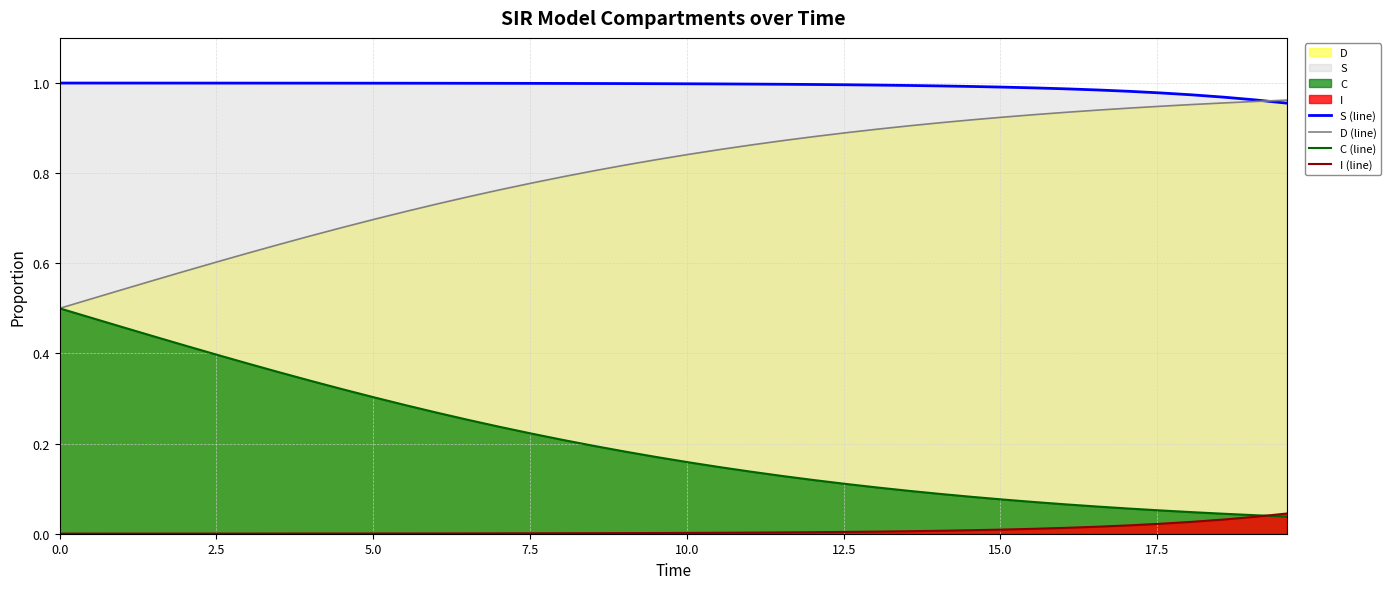

True or false: S (line) and I (line) cross at least once.

False